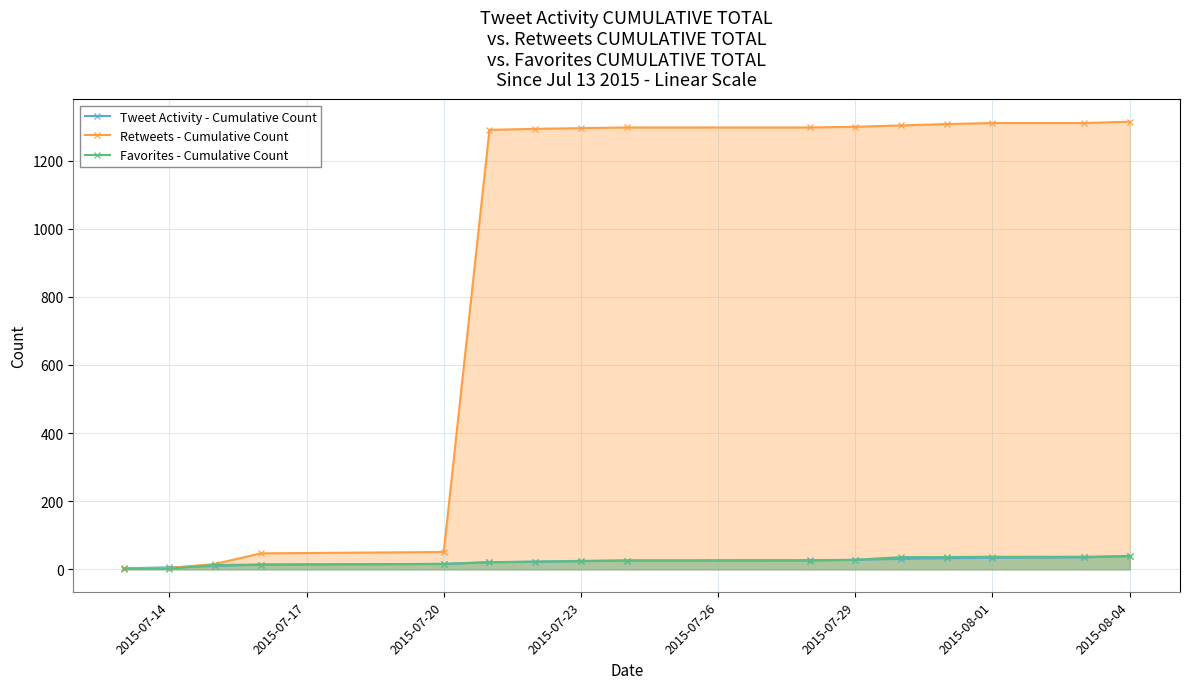

At how many categories does at least one series exceed 1019?

11